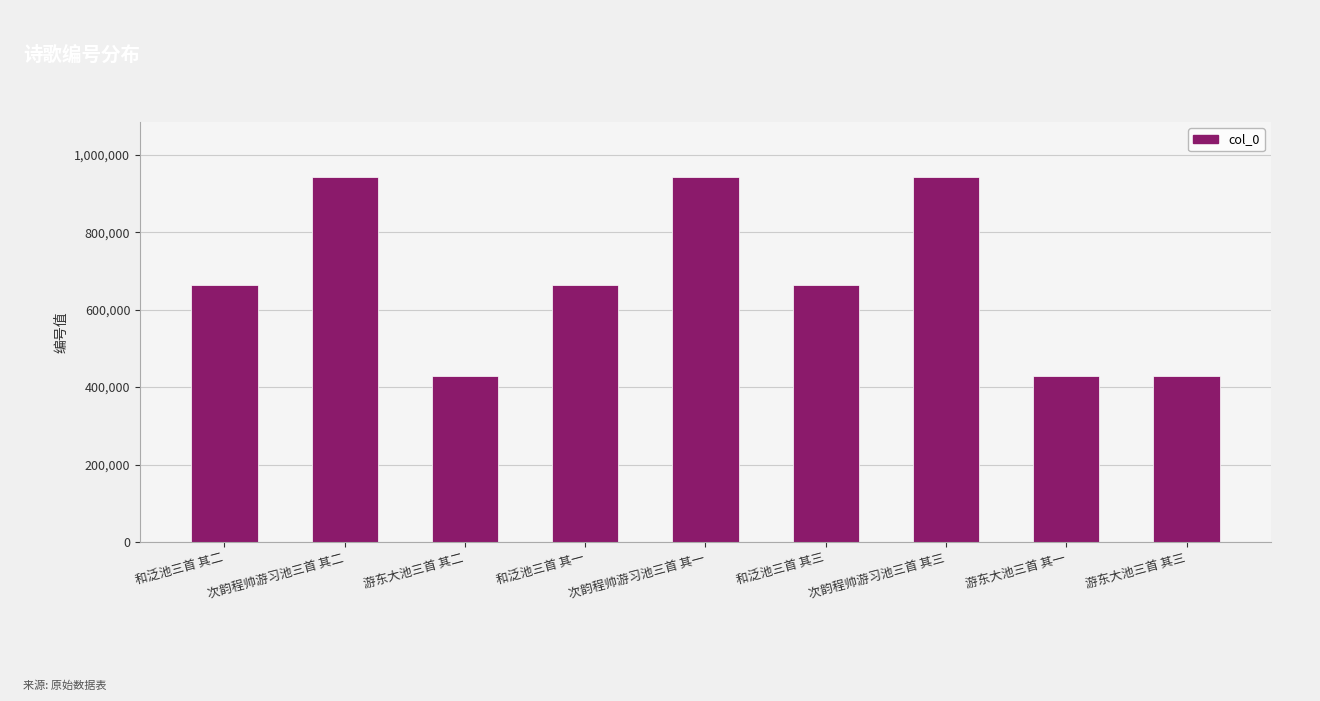

What is the ratio of the value at 游东大池三首 其一 to the value at 和泛池三首 其二?

0.6